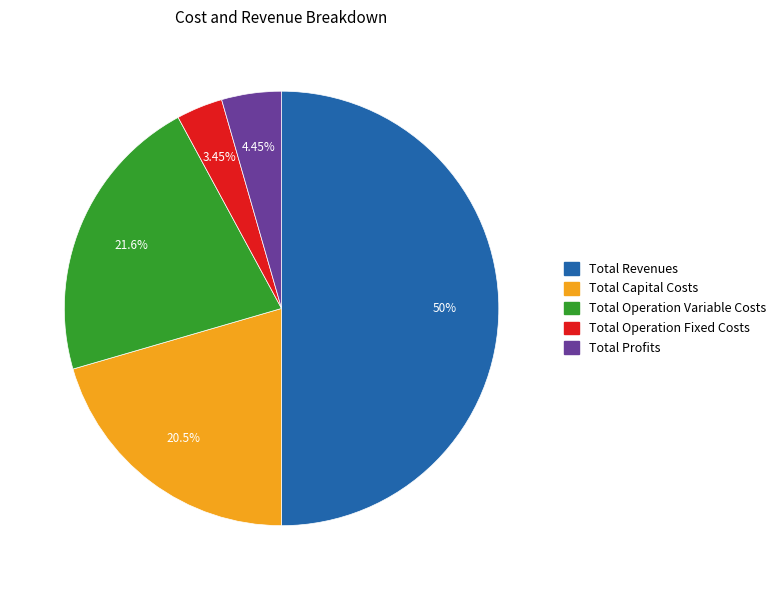

What percentage is NOT represented by Total Operation Variable Costs?

78.4%